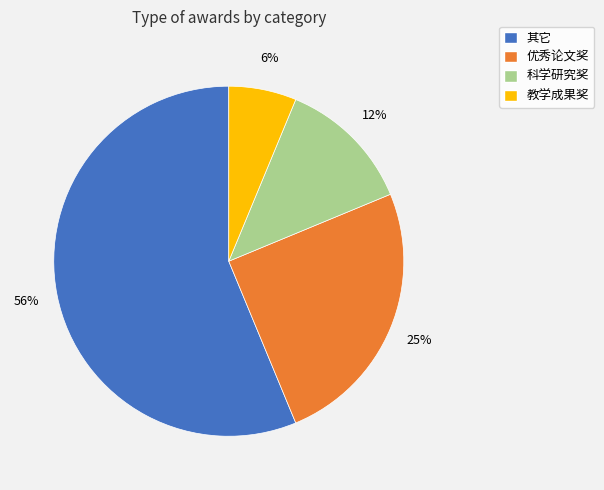

To the nearest percent, what portion does 教学成果奖 represent?

6%